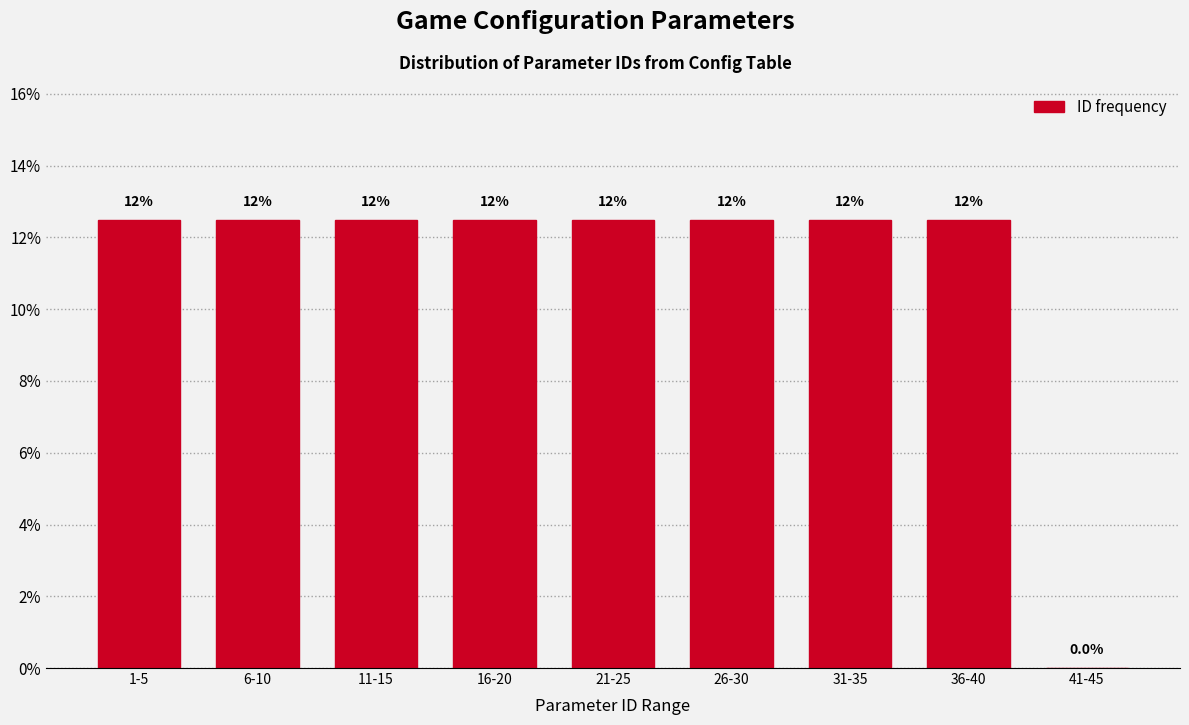

Are the bars horizontal?

No